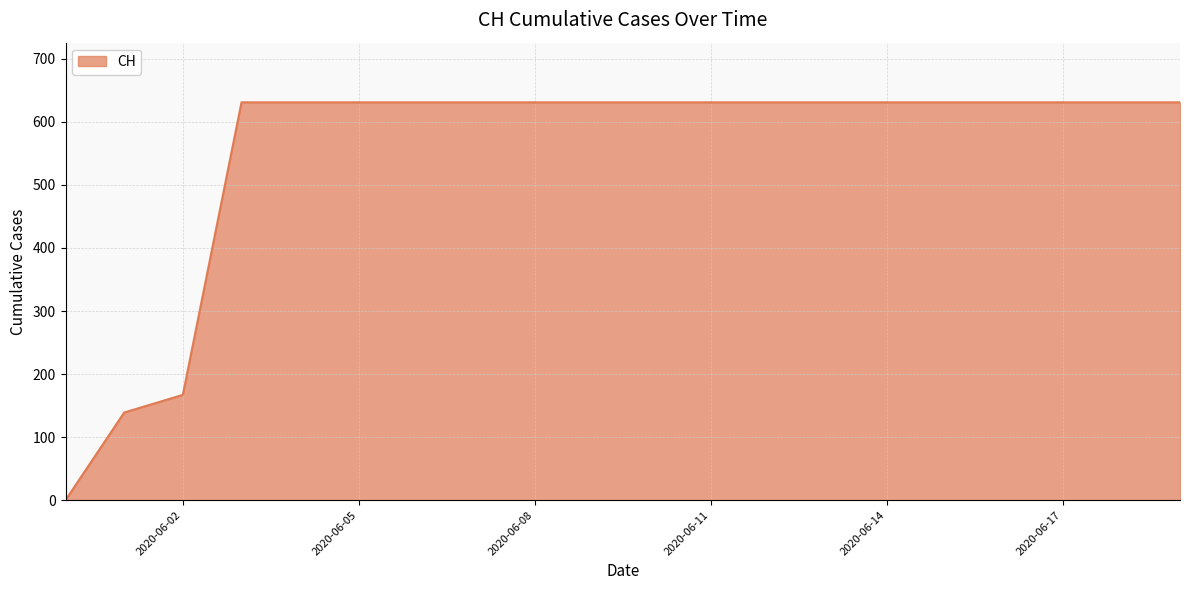

Count the number of categories in the chart.

20